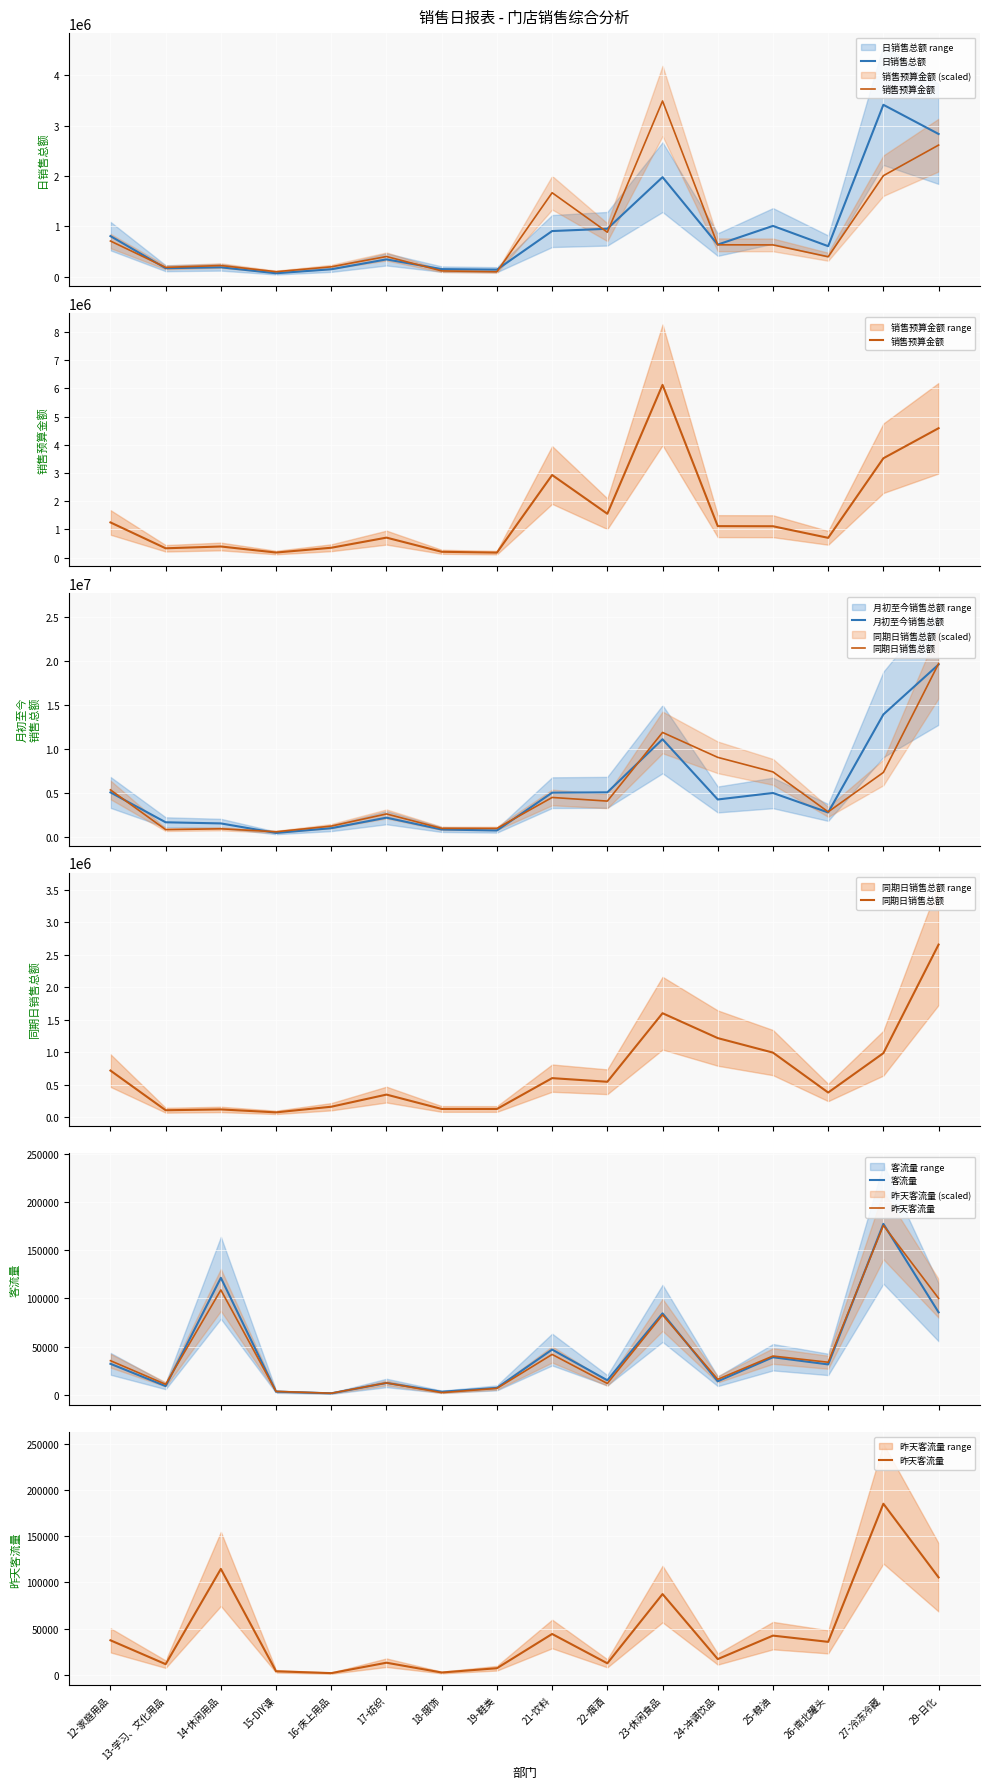

Is it true that 日销售总额 equals 1044396.7 at 24-冲调饮品?

False